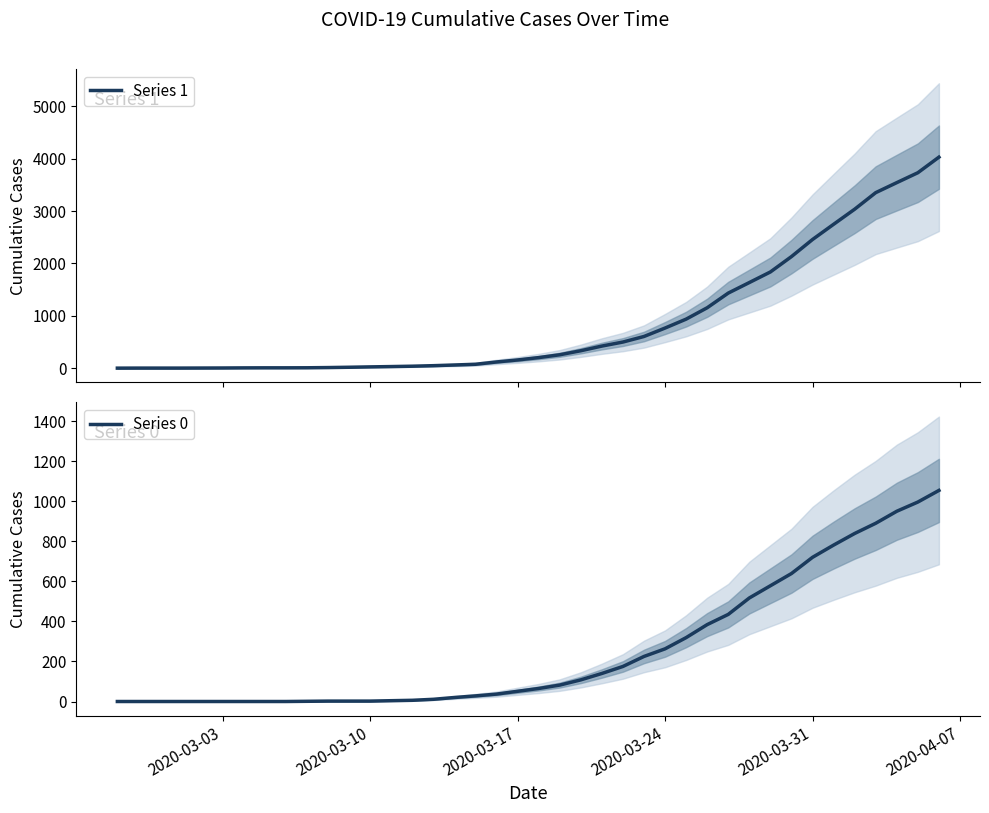

The value of Series 0 at 18 is 49. True or false?

False